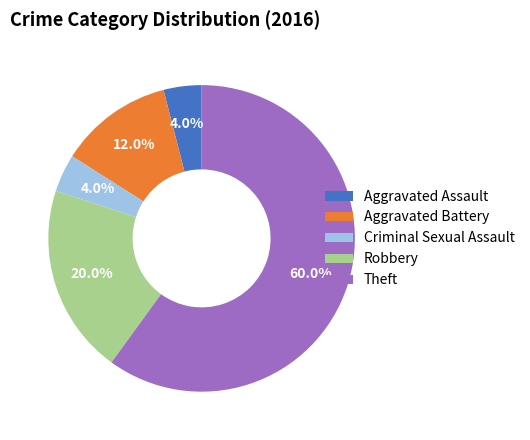

How many slices are in this pie chart?

5